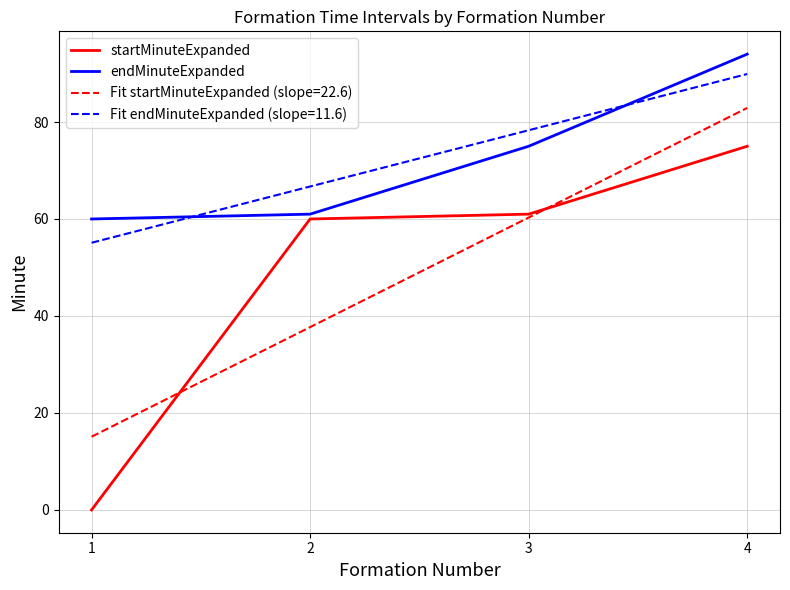

At how many categories does at least one series exceed 75?

2